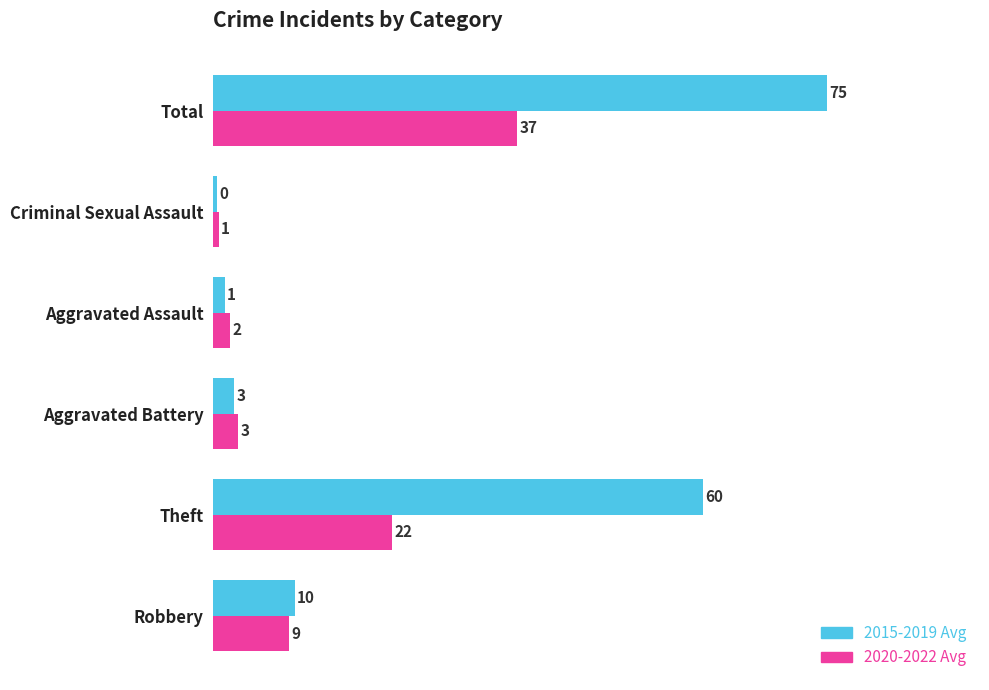

What is the approximate value of 2020-2022 Avg at Total?

37.3